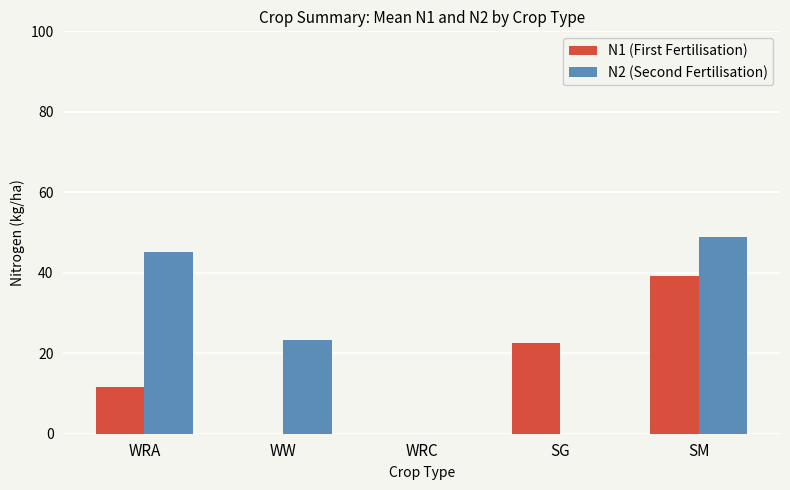

Which series changed the most between WRA and SM?

N1 (First Fertilisation)